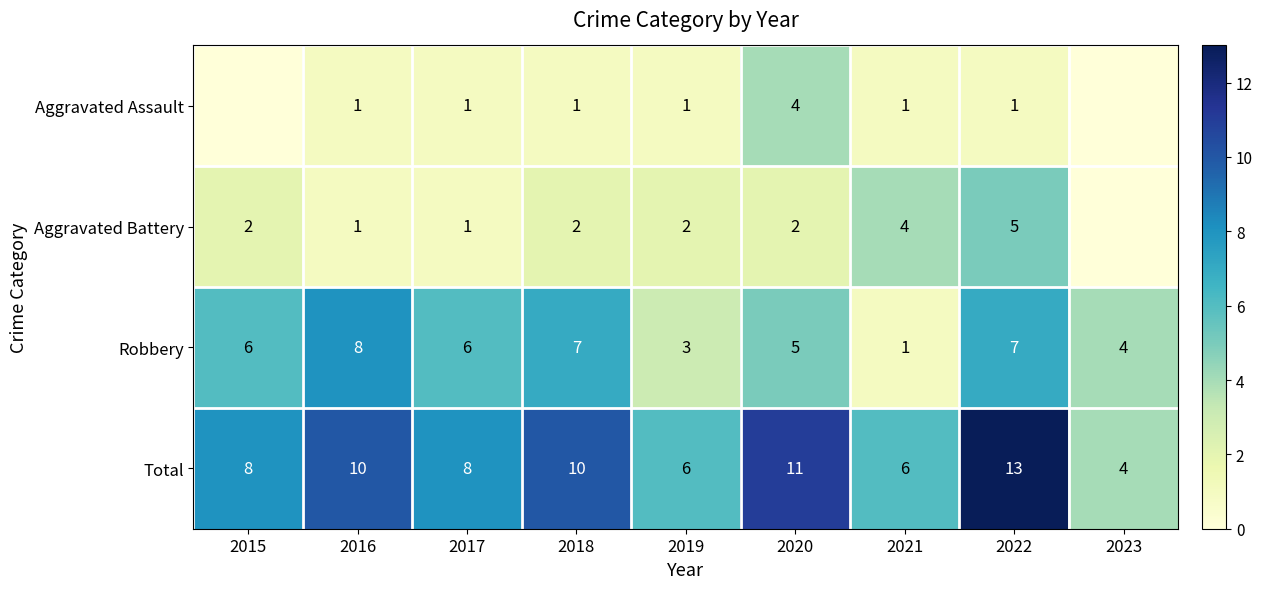

At which category is the sum across all series the highest?

2022